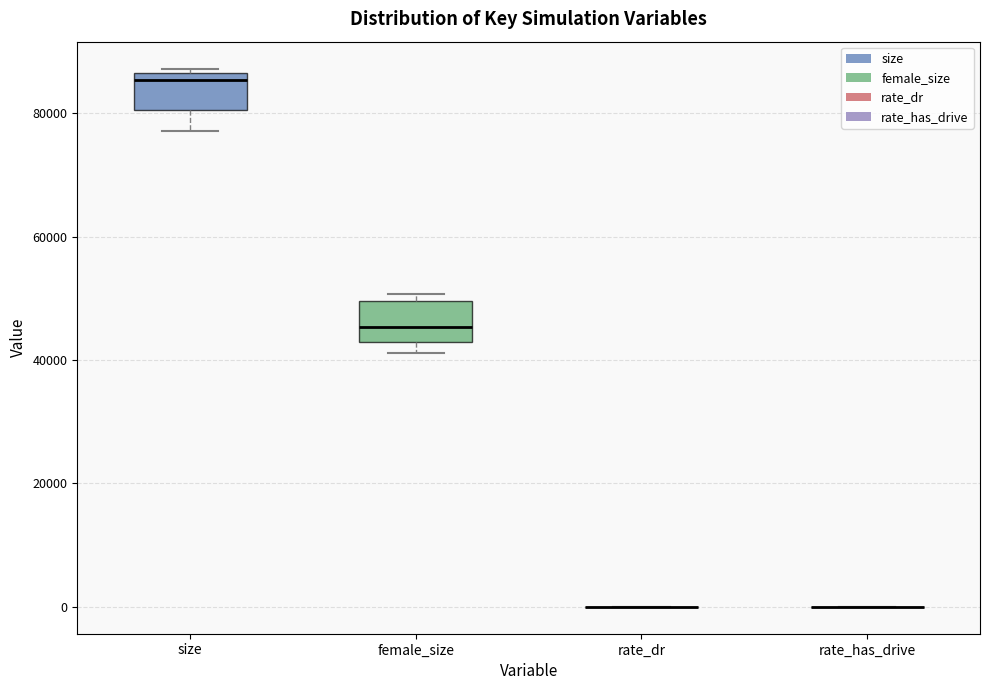

Reading left to right, read every box against the y-axis: the position of its median line, the range the box covers, and the ends of its whiskers. The values are not printed on the chart, so give them approximately, as read against the axis.

size: median 86000 (just below the box's upper edge), box 80000 to 86000, whiskers 78000 to 88000
female_size: median 46000, box 42000 to 50000, whiskers 42000 (just below the box's lower edge) to 50000 (just above the box's upper edge)
rate_dr: box collapsed to a line at 0, whiskers 0 to 0
rate_has_drive: box collapsed to a line at 0, whiskers 0 to 0